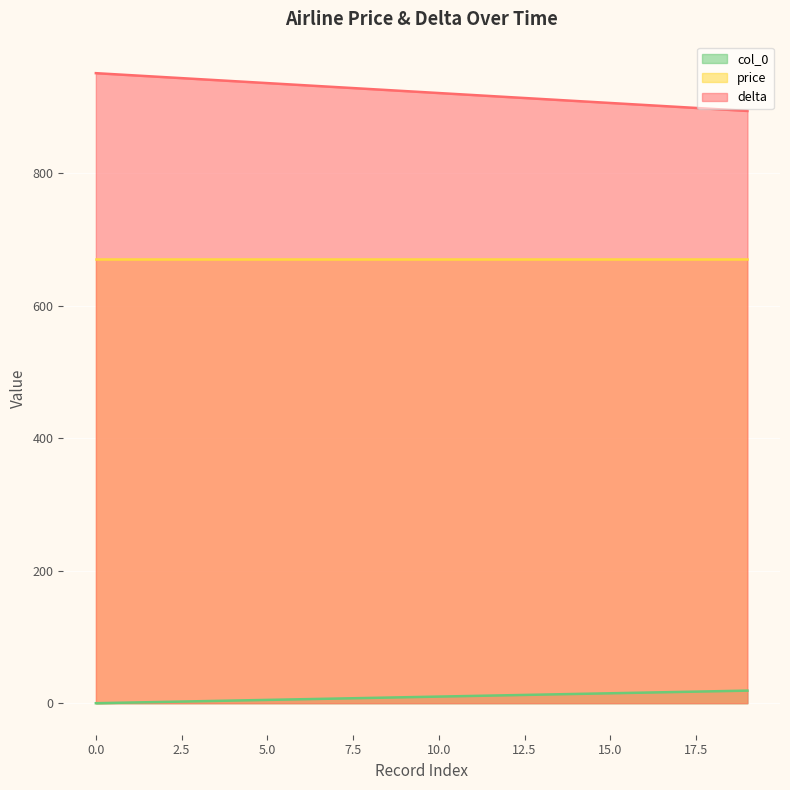

Is it true that col_0 equals 18 at 18?

True